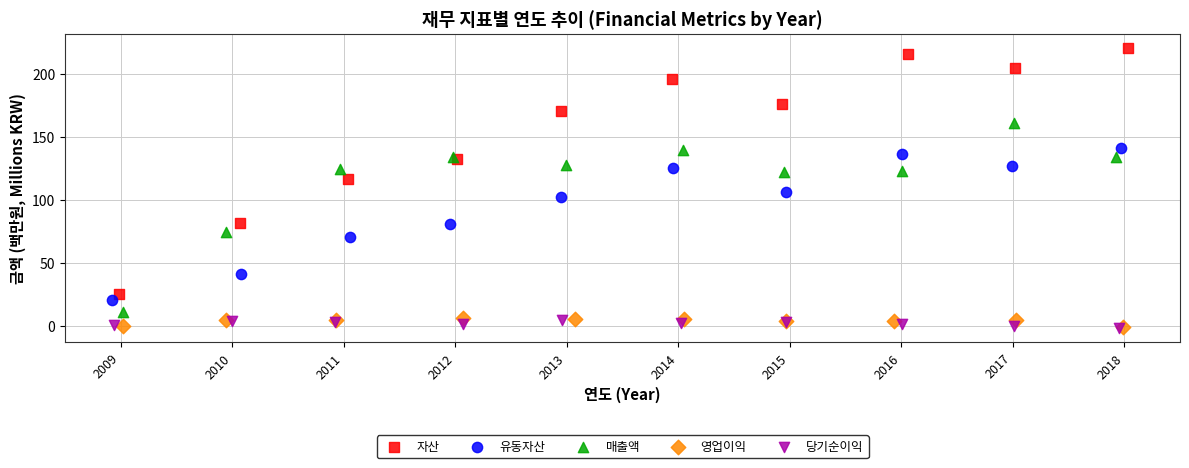

Which series contains the highest Y value?

자산